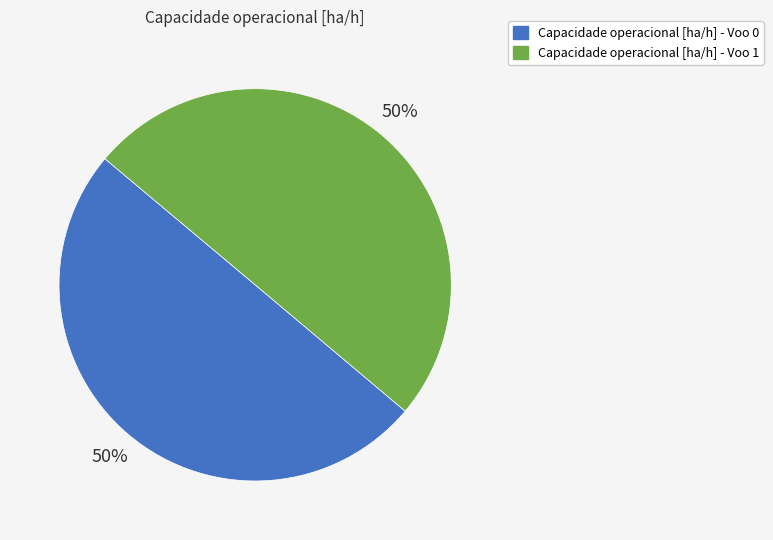

Approximately how many times larger is the value at Capacidade operacional [ha/h] - Voo 1 compared to Capacidade operacional [ha/h] - Voo 0?

1.0